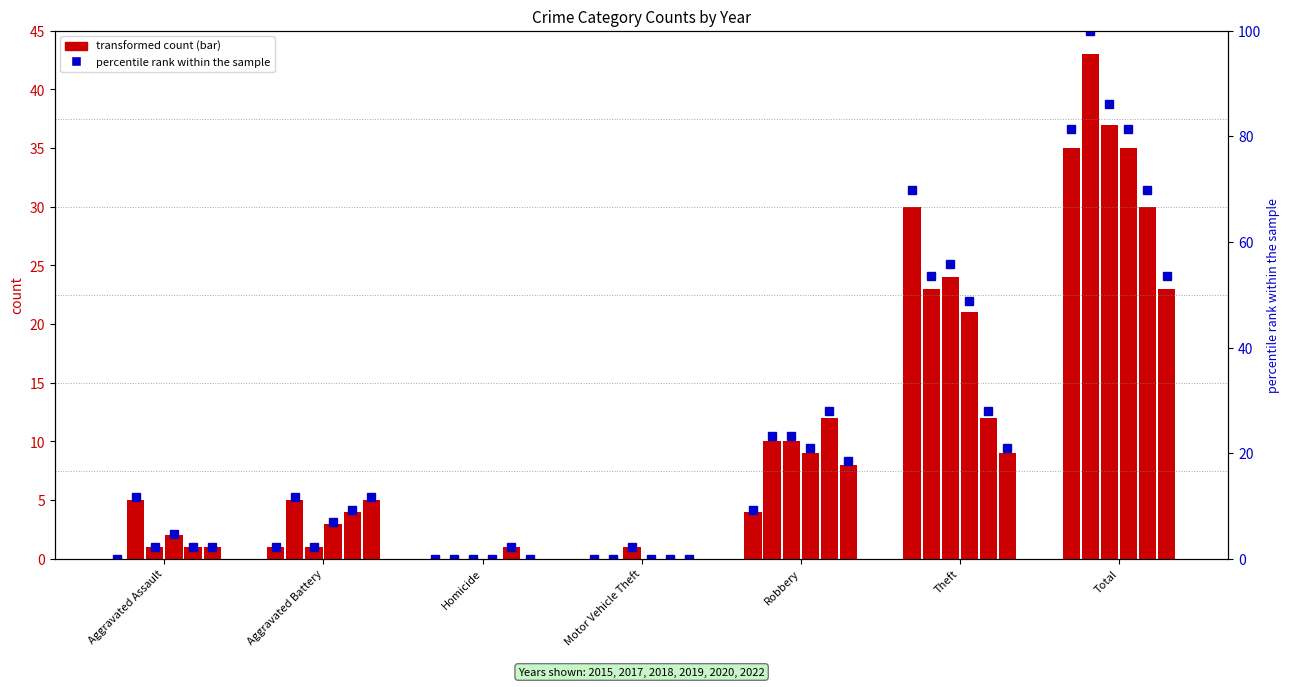

How many bars are there in total?

7